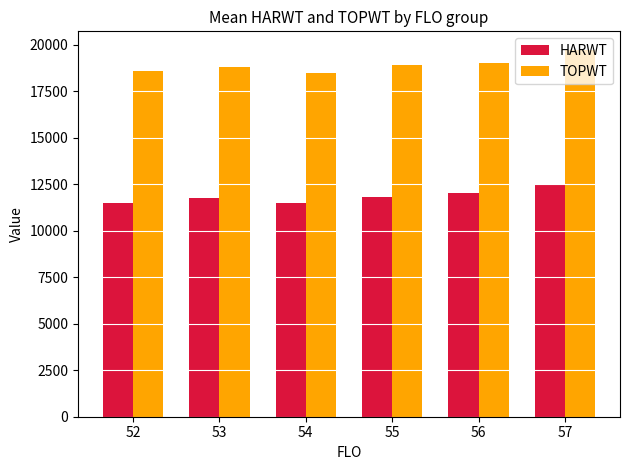

How many data points does each series have?

6